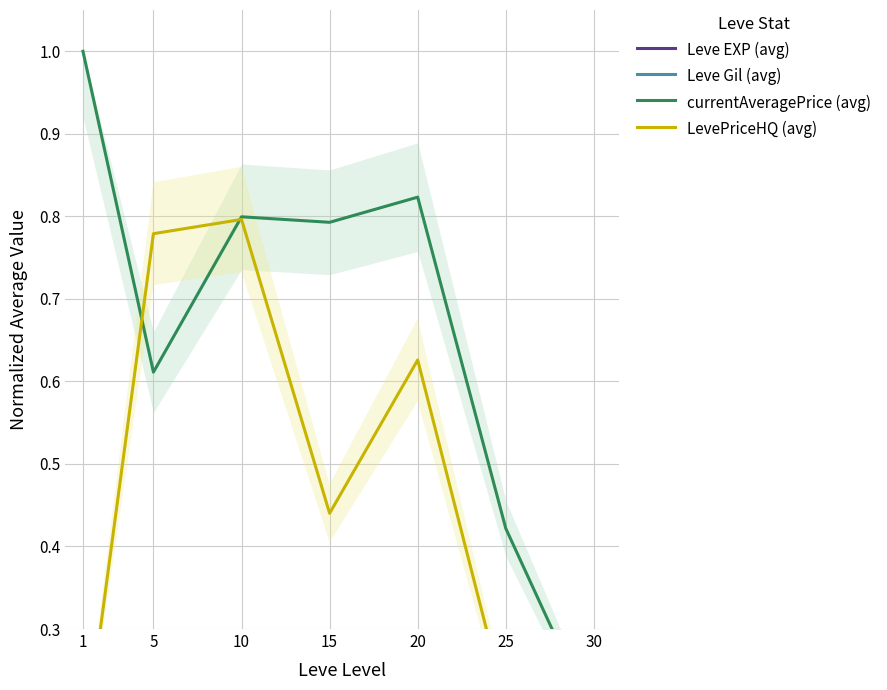

Between 10 and 25, which series saw the biggest shift?

LevePriceHQ (avg)